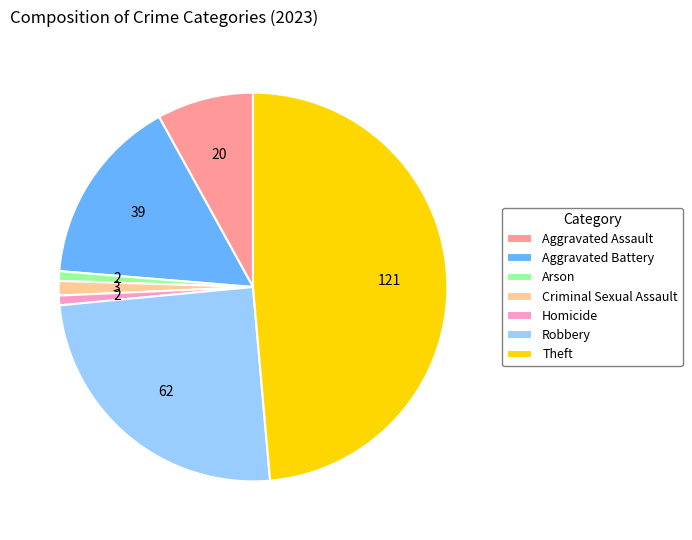

Between Aggravated Battery and Criminal Sexual Assault, which is larger?

Aggravated Battery